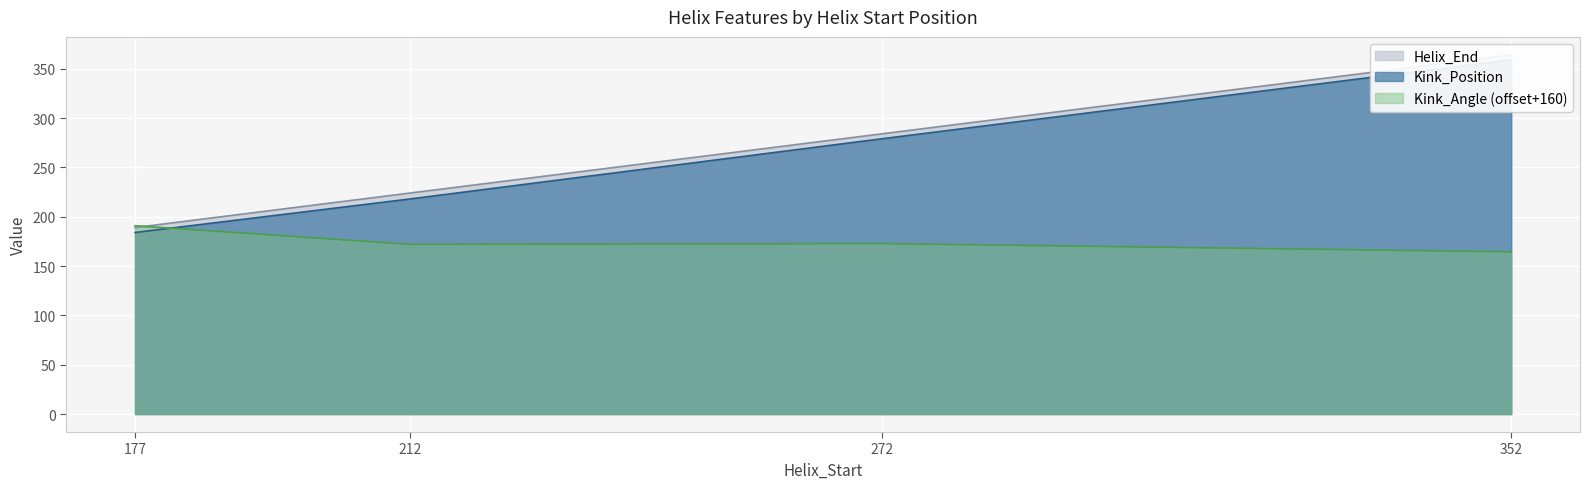

At which label does Kink_Angle reach its minimum?

352